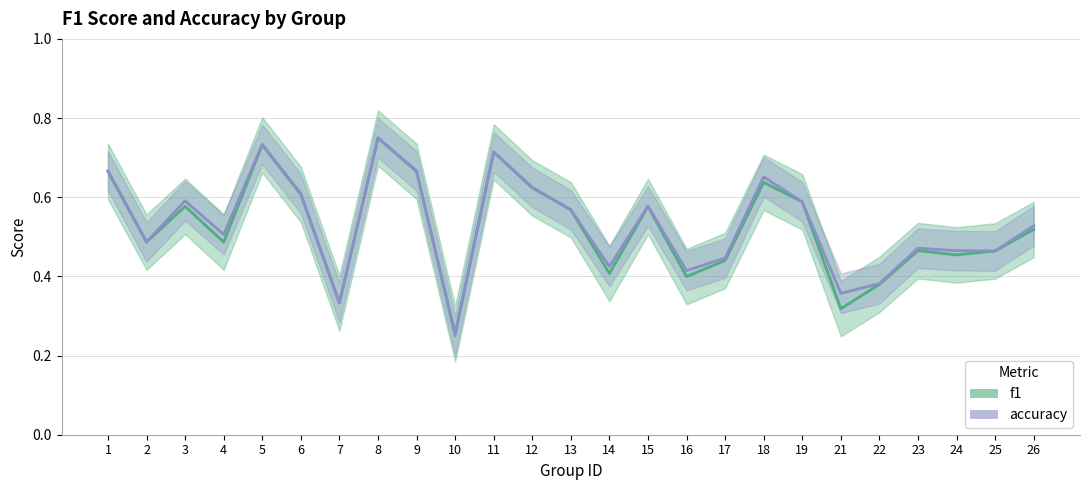

In accuracy, how many points are higher than both neighbors (excluding endpoints)?

7